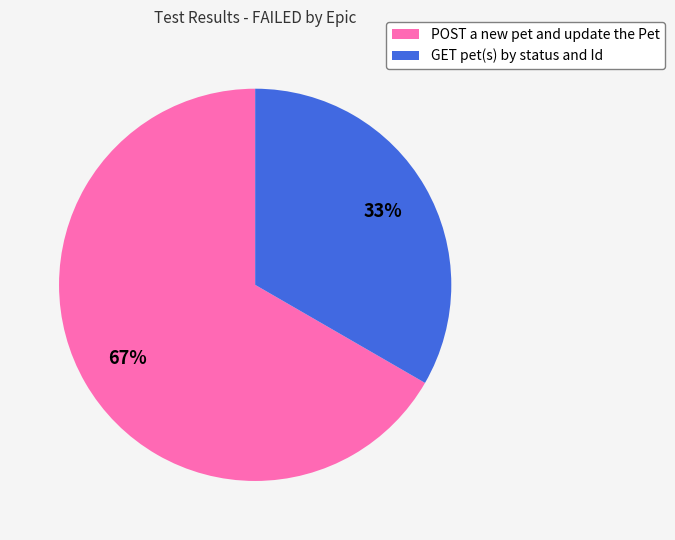

Which slice is the smallest?

GET pet(s) by status and Id